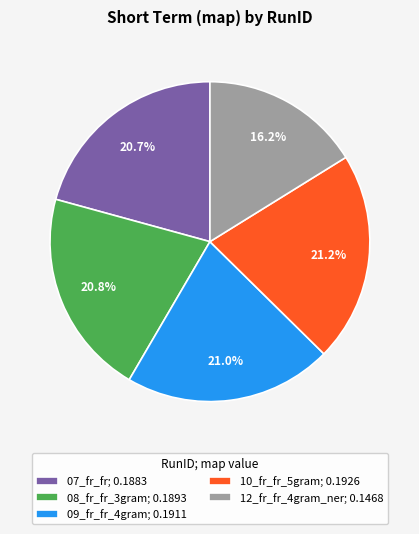

Do 07_fr_fr and 08_fr_fr_3gram together represent more than half of the pie?

No